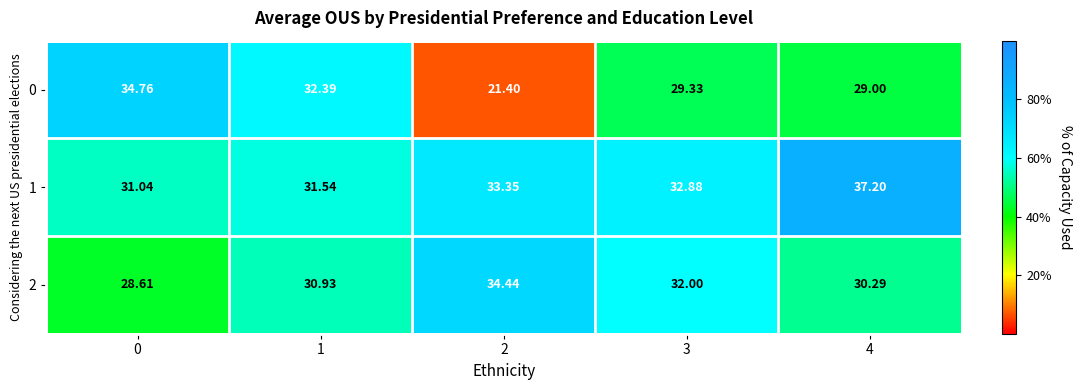

Is the value of 1 at 0 greater than the value of 0 at 1?

No